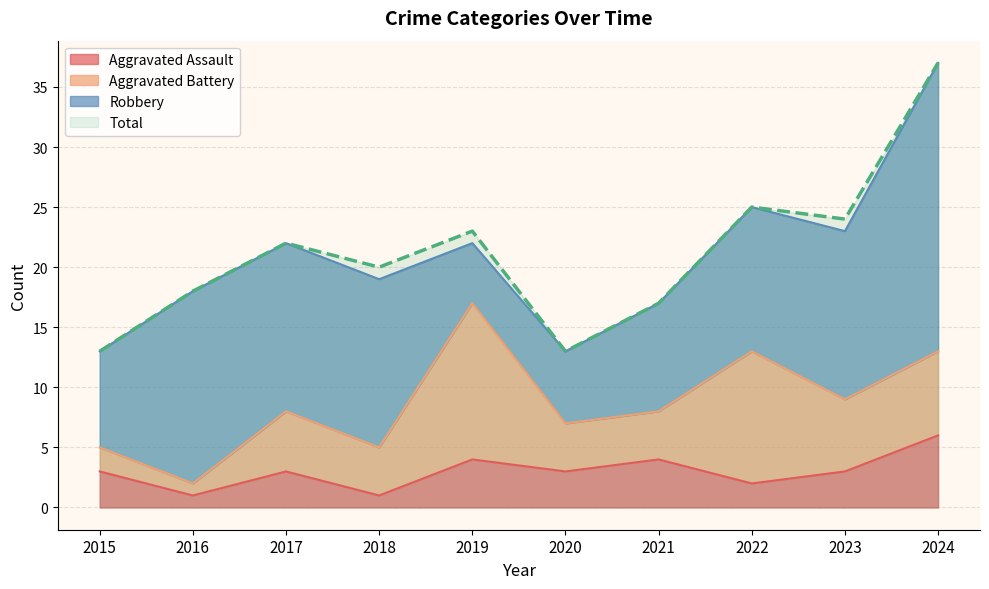

What is the value of the Total point at the 10th from the left?

37